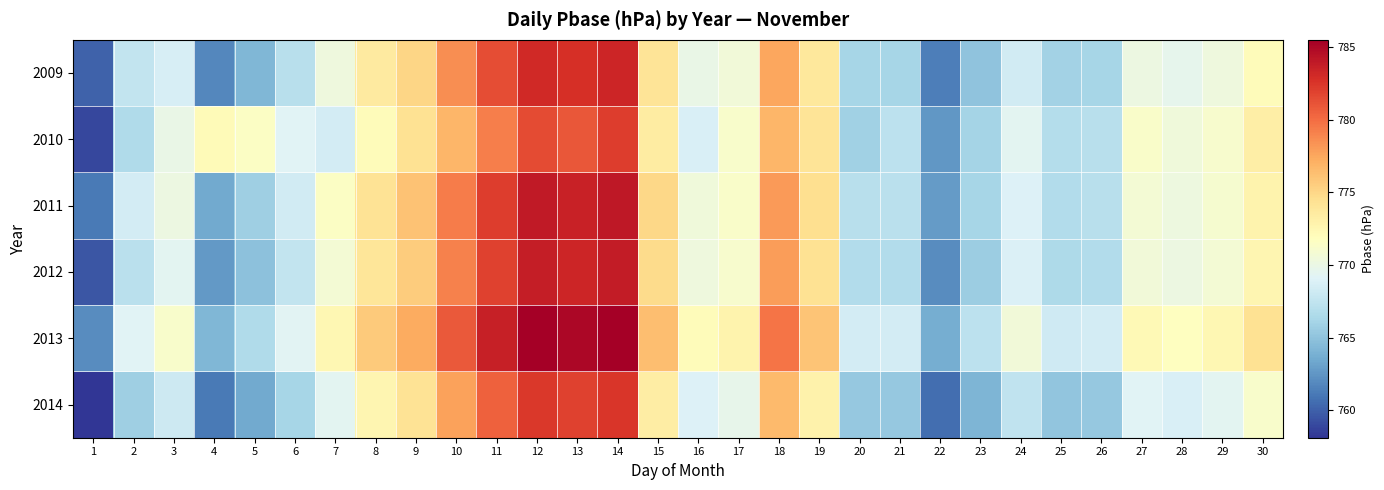

How many distinct data groups are displayed?

6